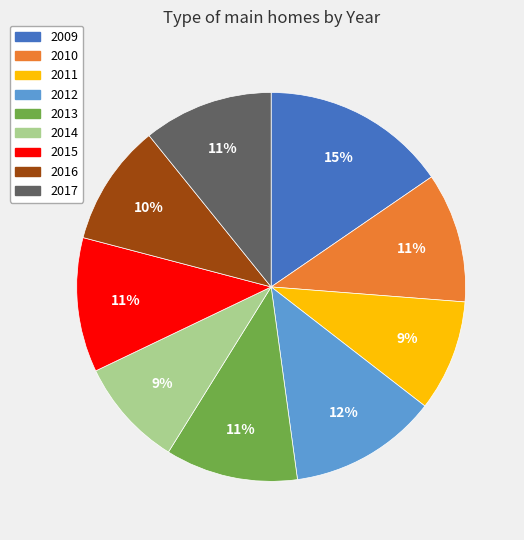

What percentage is the 2011 slice, to the nearest percent?

9%